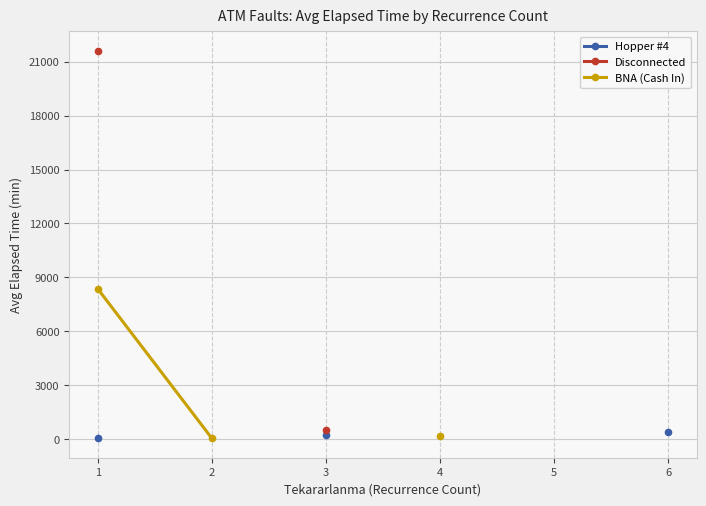

True or false: Disconnected and Hopper #4 intersect in this chart.

False